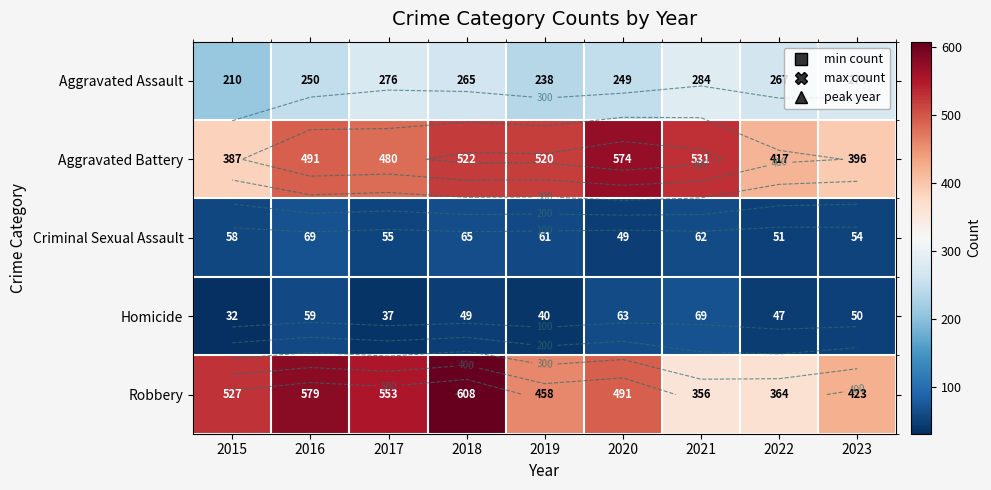

True or false: Robbery has a value of 491 at 2020.

True